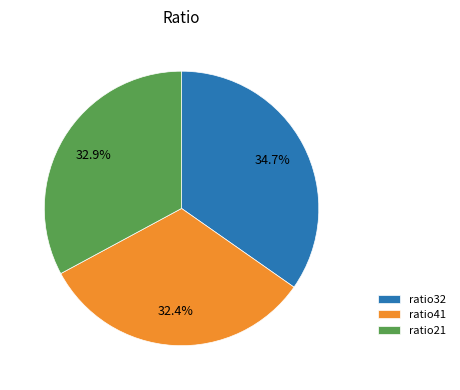

Does ratio21 account for over 50% of the chart?

No